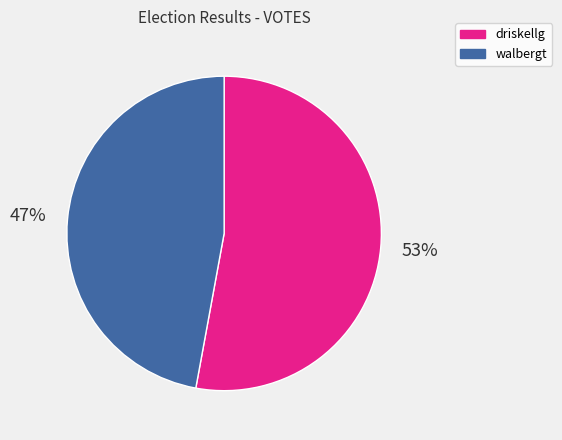

Count the number of slices in the pie.

2